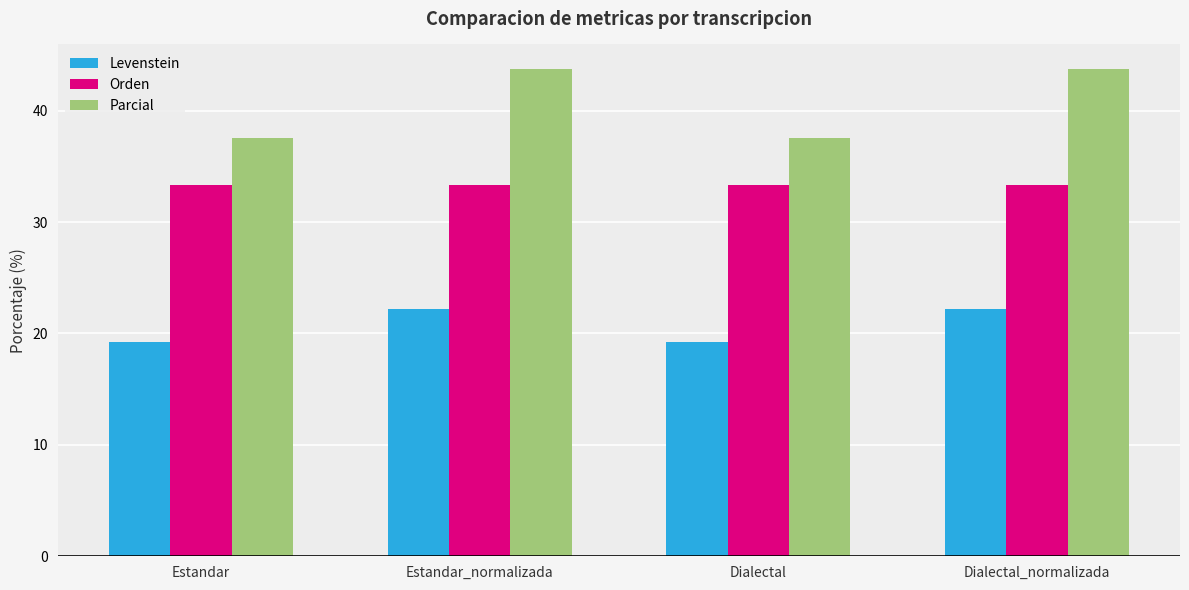

What is the average value of the Orden series?

33.3